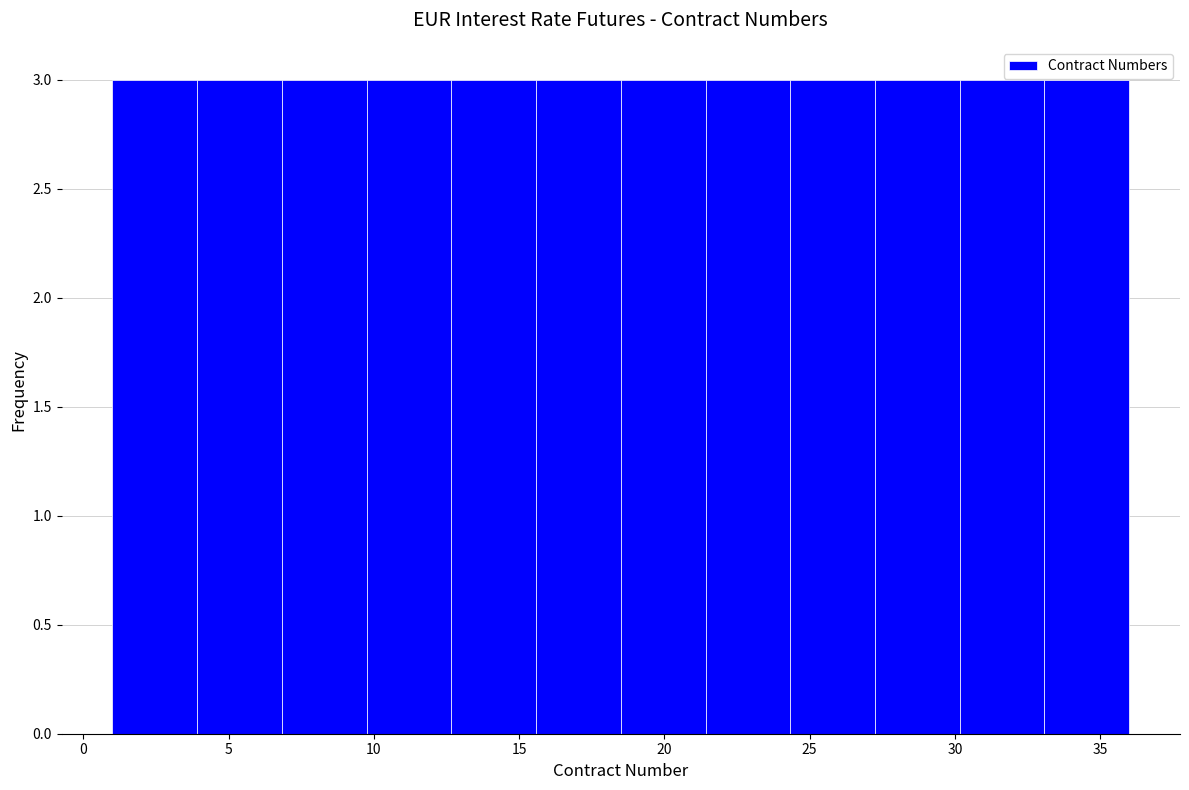

Reading left to right, list every bar in this chart as the range it spans on the x-axis followed by its height. Neither the bar edges nor the heights are printed on the chart, so give them approximately, as read against the axes.

1.0 to 4.0: 3
4.0 to 7.0: 3
7.0 to 10.0: 3
10.0 to 12.5: 3
12.5 to 15.5: 3
15.5 to 18.5: 3
18.5 to 21.5: 3
21.5 to 24.5: 3
24.5 to 27.5: 3
27.5 to 30.0: 3
30.0 to 33.0: 3
33.0 to 36.0: 3